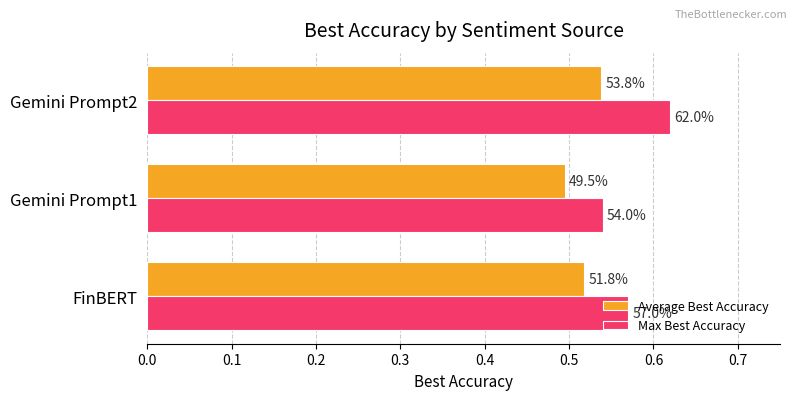

Reading left to right, list all the values displayed in this chart.

Average Best Accuracy: 0.5	0.5	0.5
Max Best Accuracy: 0.6	0.5	0.6